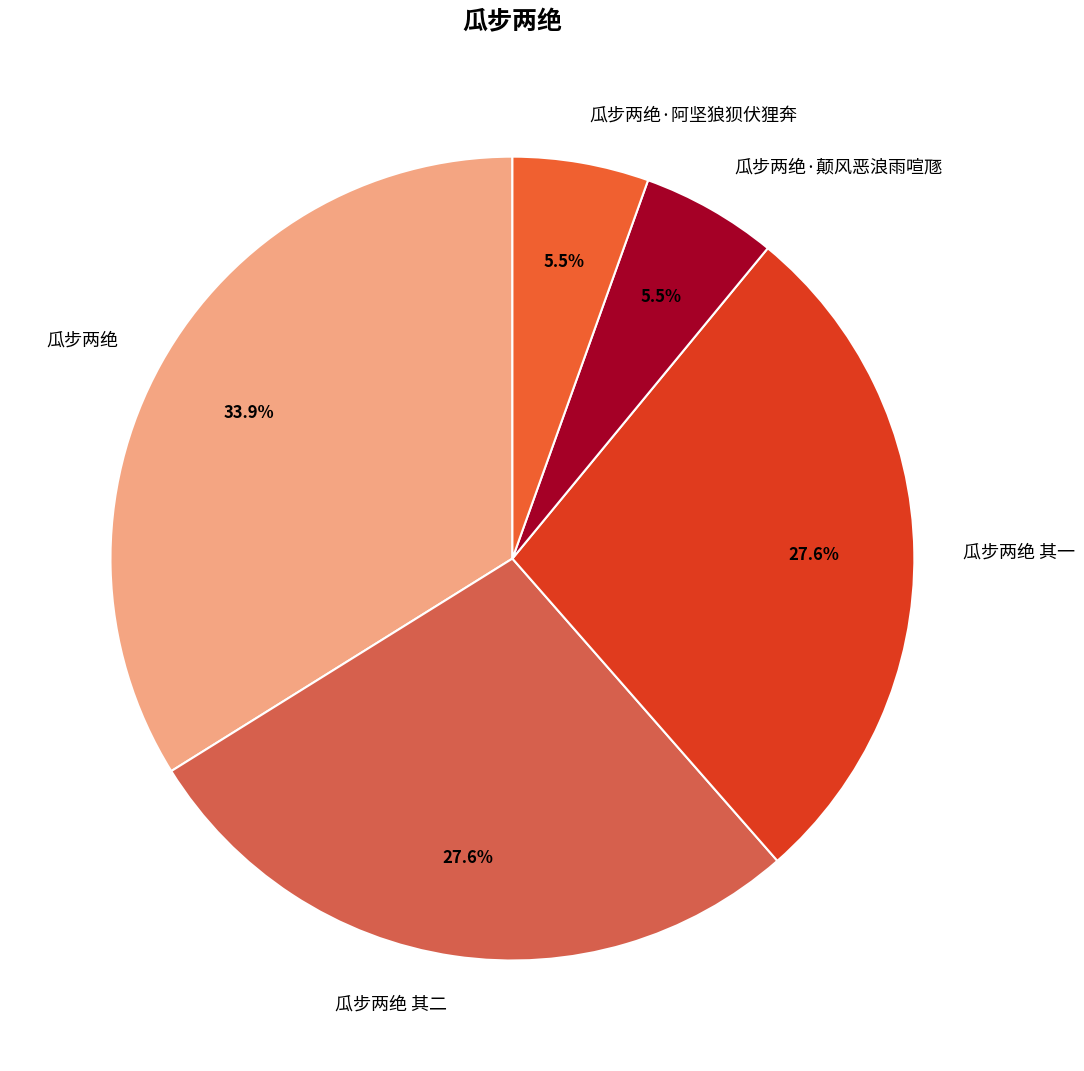

To the nearest percent, what is the difference between the 瓜步两绝·阿坚狼狈伏狸奔 and 瓜步两绝 slice percentages?

28%